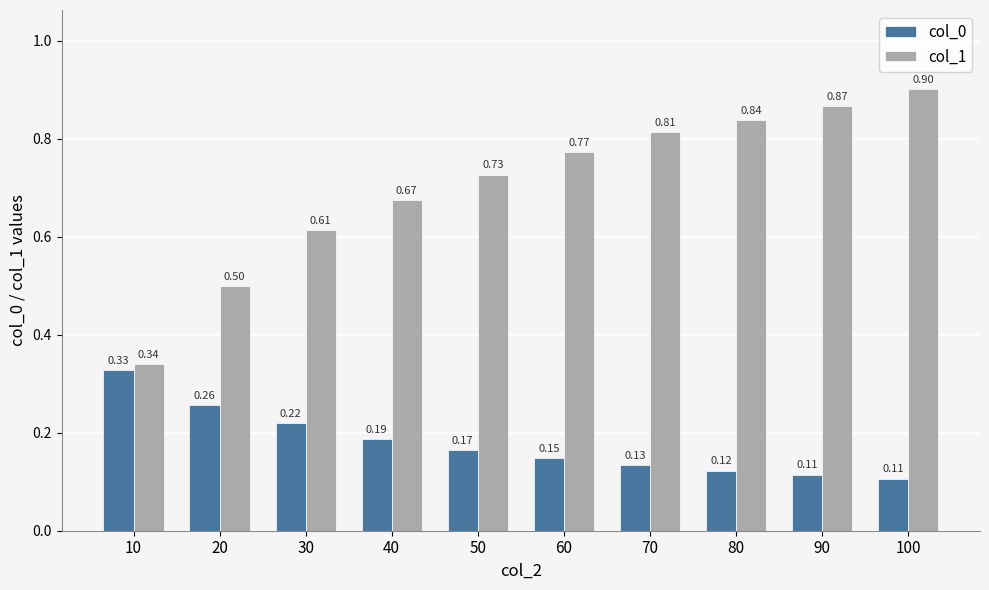

Rank the series at 80 from lowest to highest value.

col_0, col_1